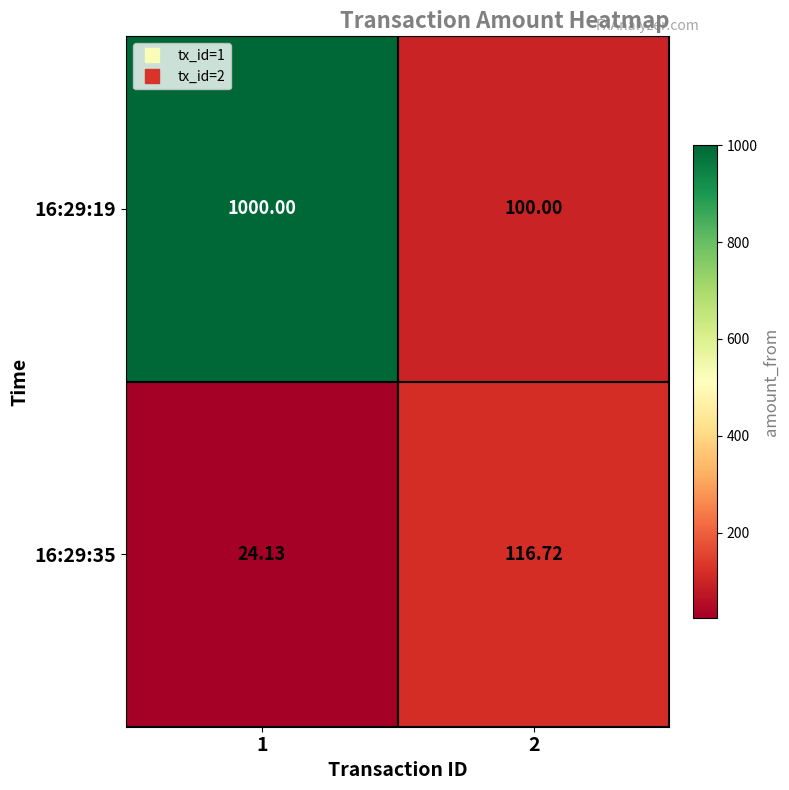

What is the total value across all series at 2?

216.7